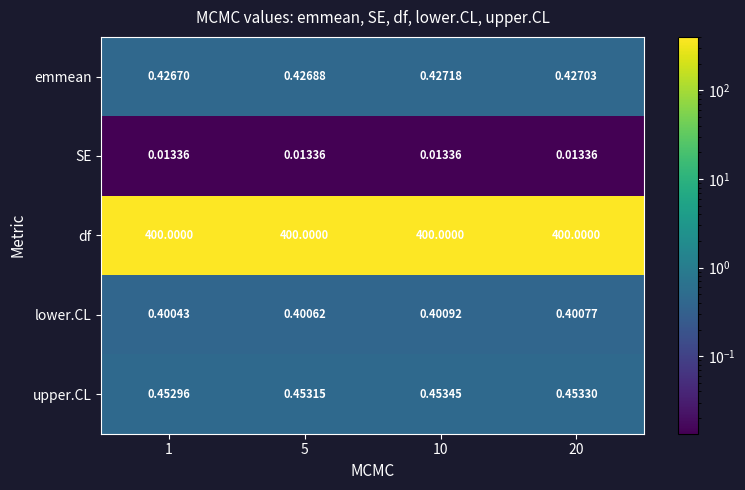

Rank the series at 20 from highest to lowest value.

df, upper.CL, emmean, lower.CL, SE